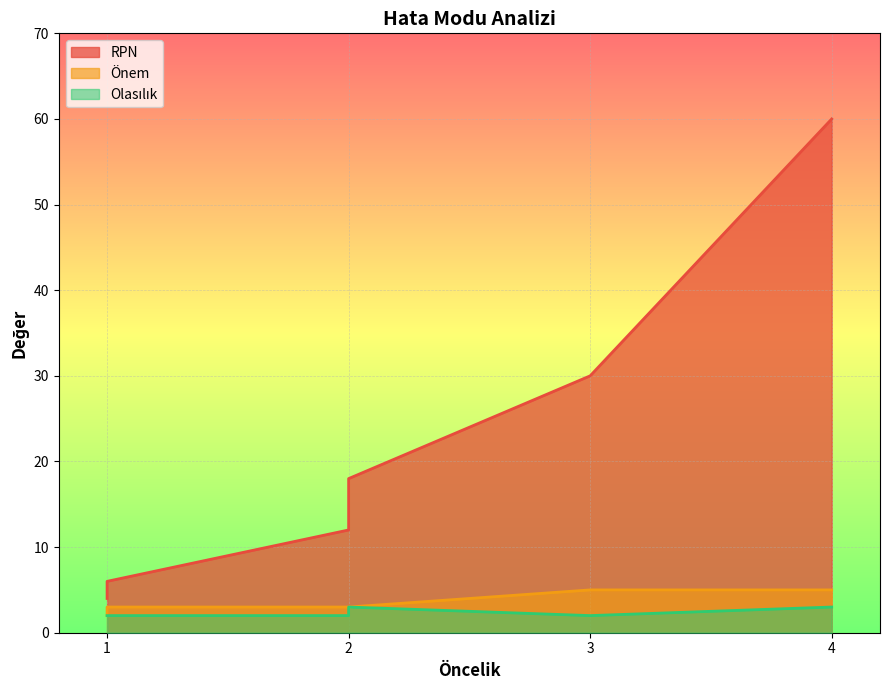

True or false: Önem has a value of 4 at 2.

False